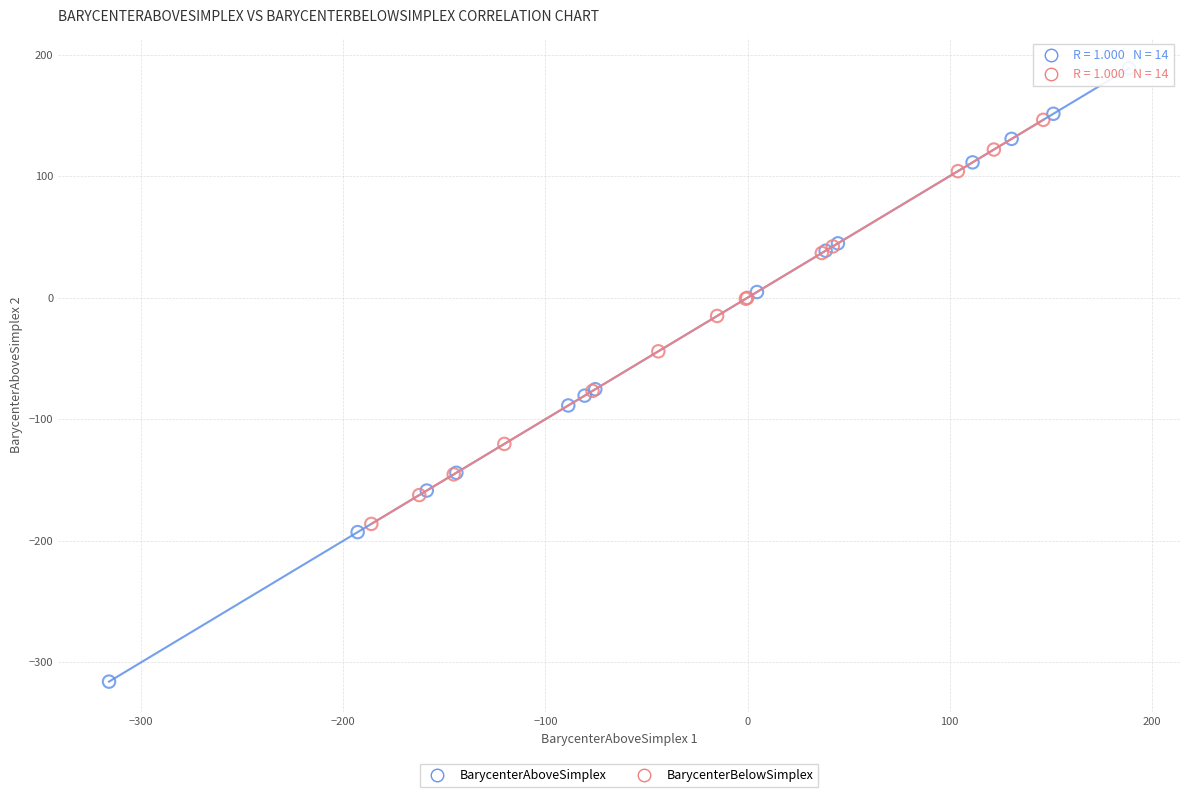

Which series has the largest Y range (max minus min)?

BarycenterAboveSimplex